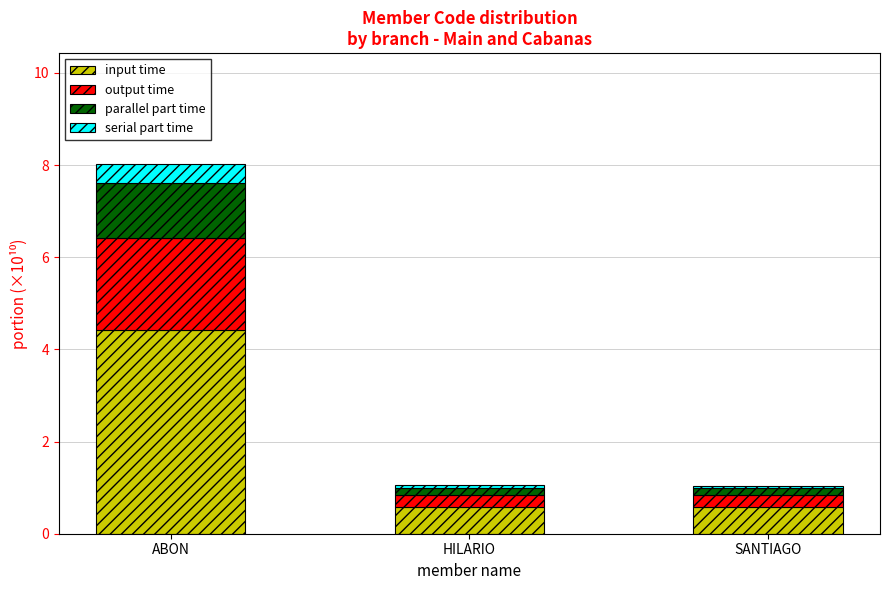

Which category has the highest value in the input time series?

ABON